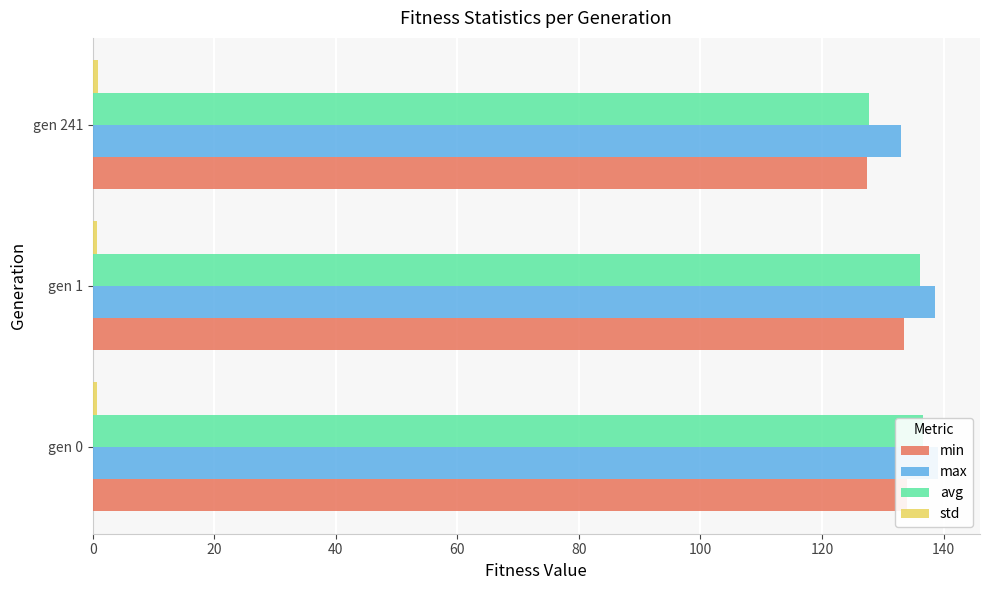

What is the value of the min bar at the 1st from the left?

134.0